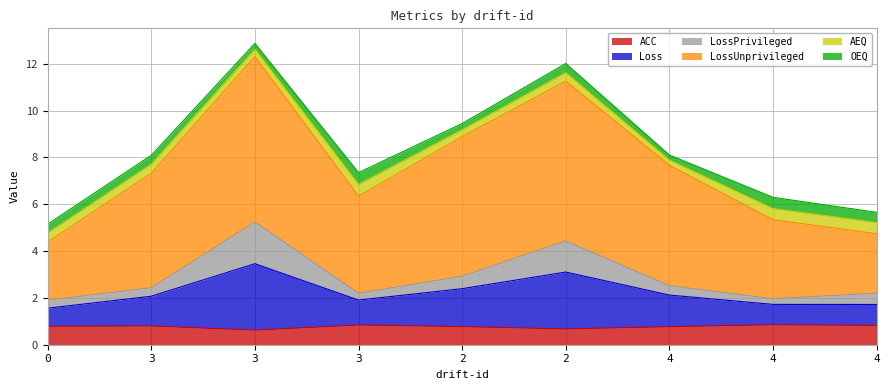

The value of ACC at 3 is 0.2. True or false?

False